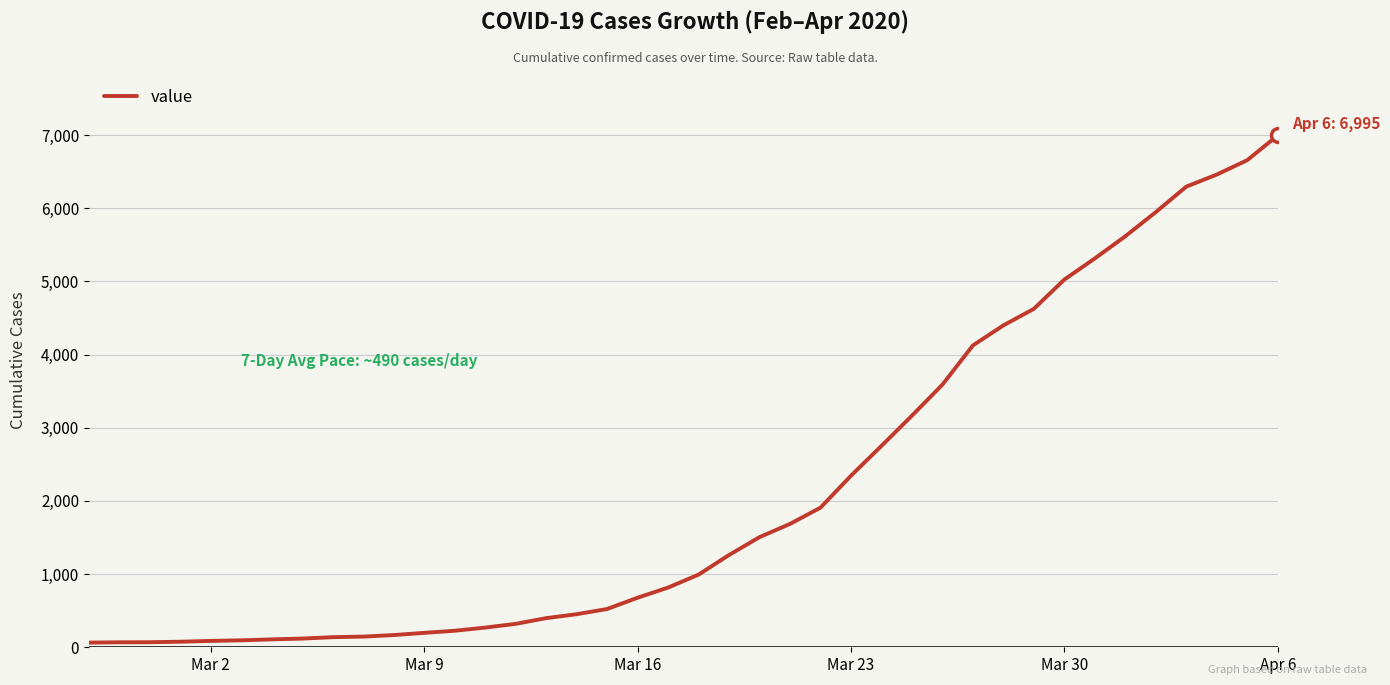

What is the maximum value shown in the chart?

6995